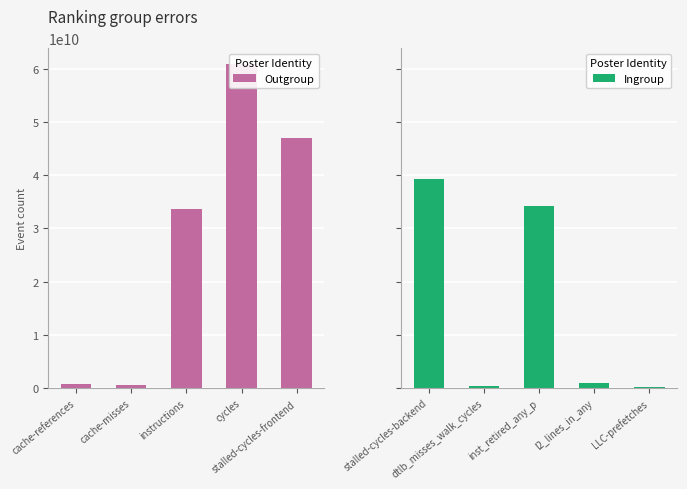

What are all the series names shown in the legend?

Outgroup, Ingroup